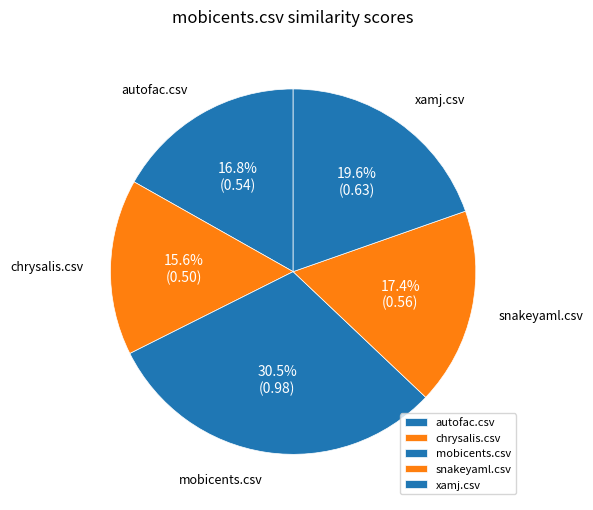

How many segments does this pie chart have?

5